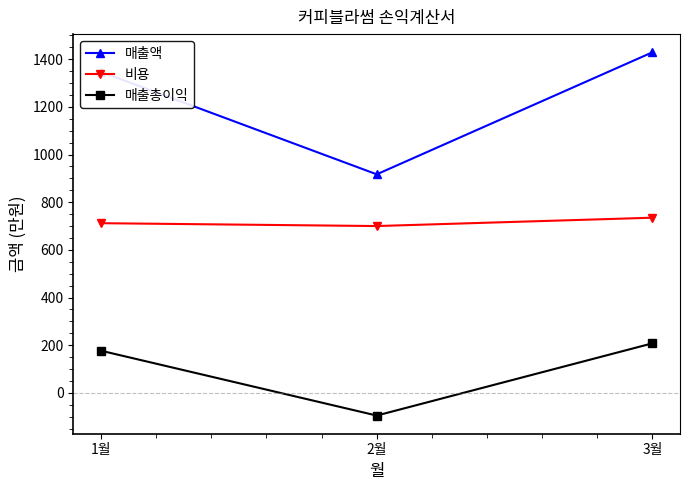

At which label is 매출액 closest to 1173?

1월